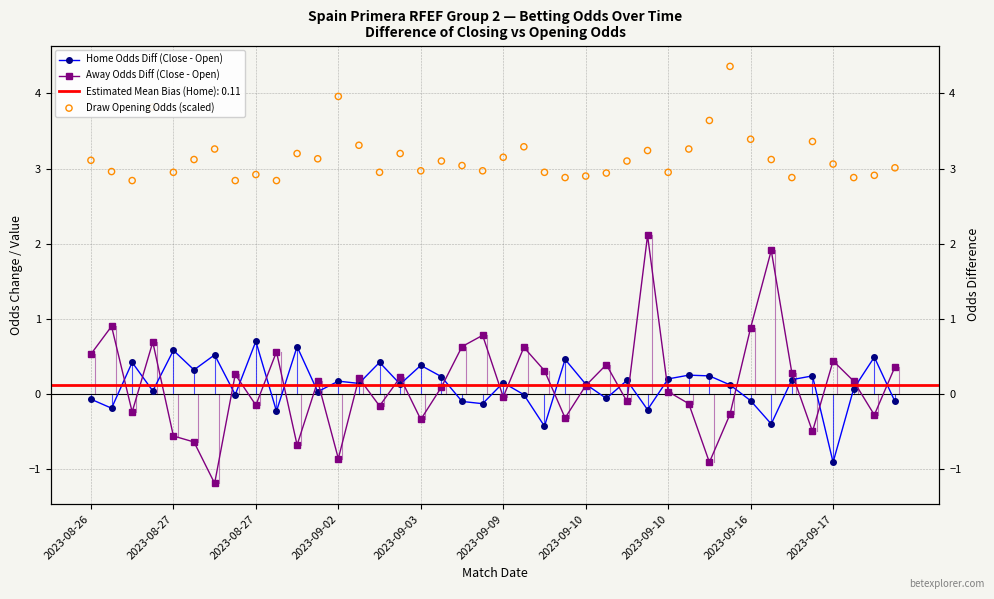

At which category is the sum across all series the highest?

27